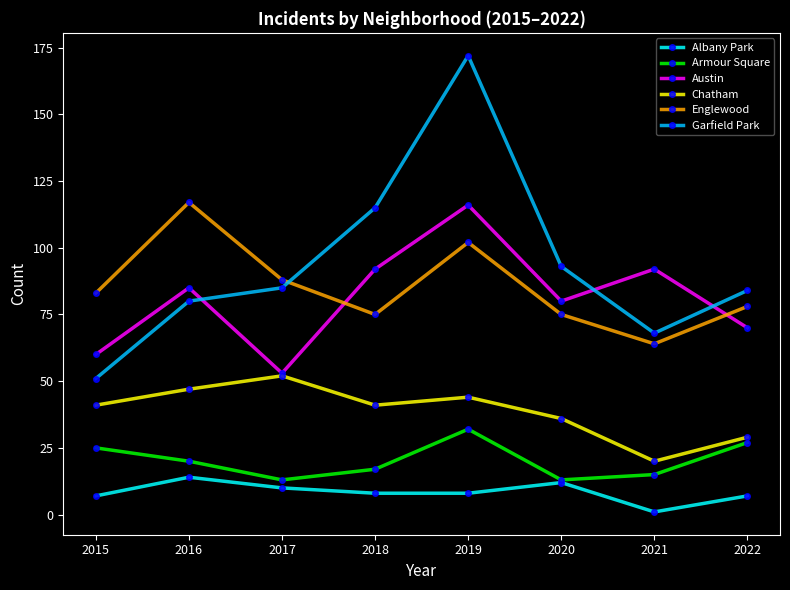

Which series has the largest total across all categories?

Garfield Park